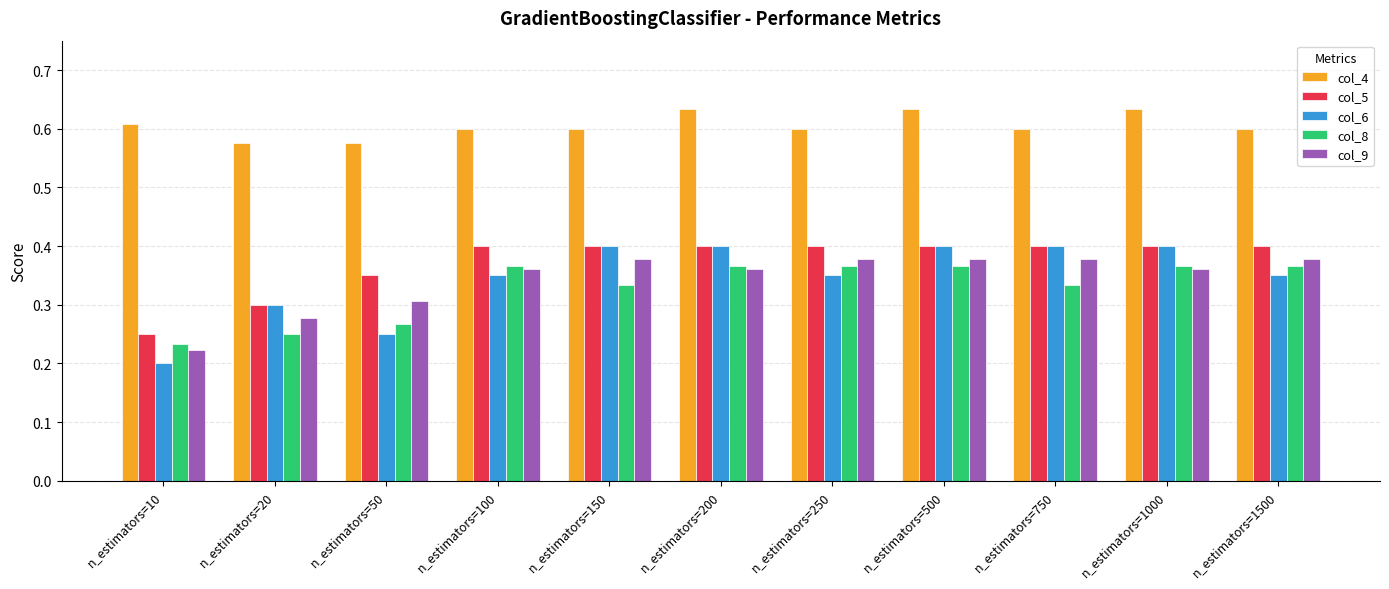

What is the total value across all series at n_estimators=1500?

2.1